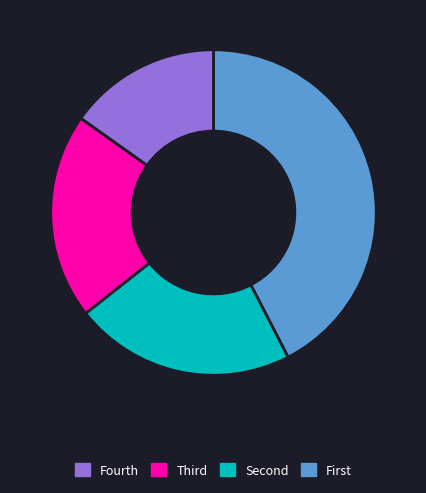

Count the number of slices in the pie.

4